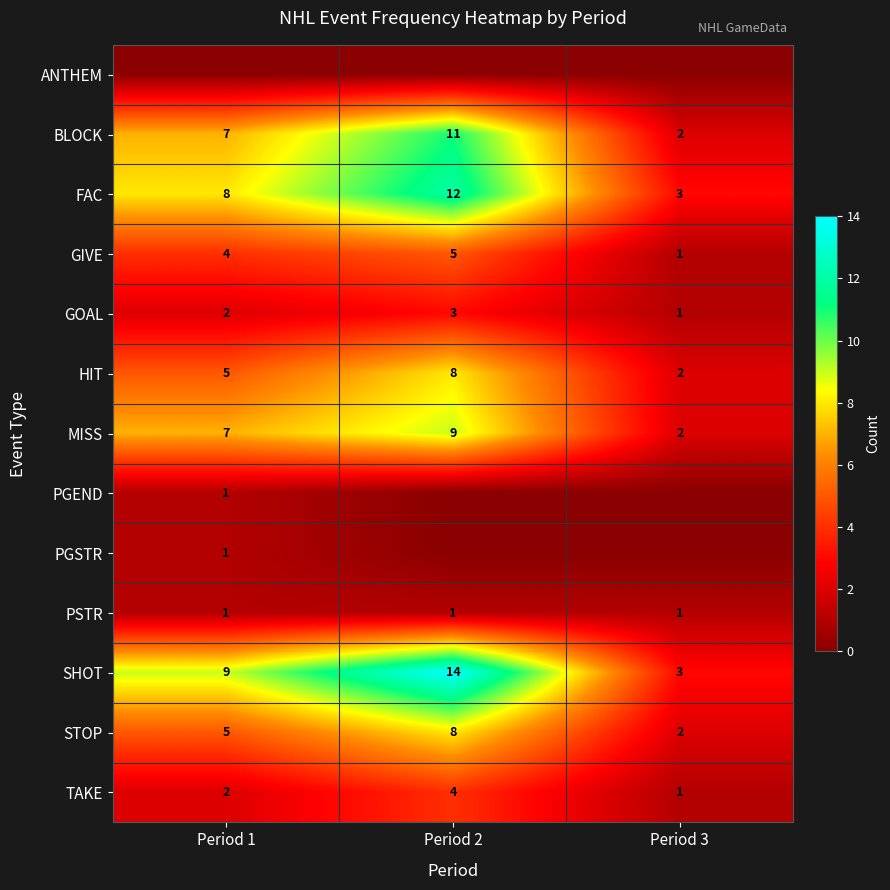

What is the sum of all SHOT values?

26